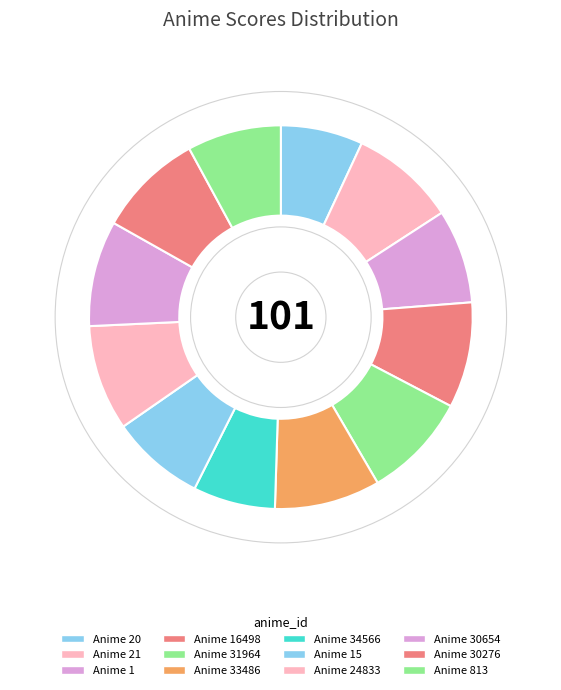

How many segments does this pie chart have?

12